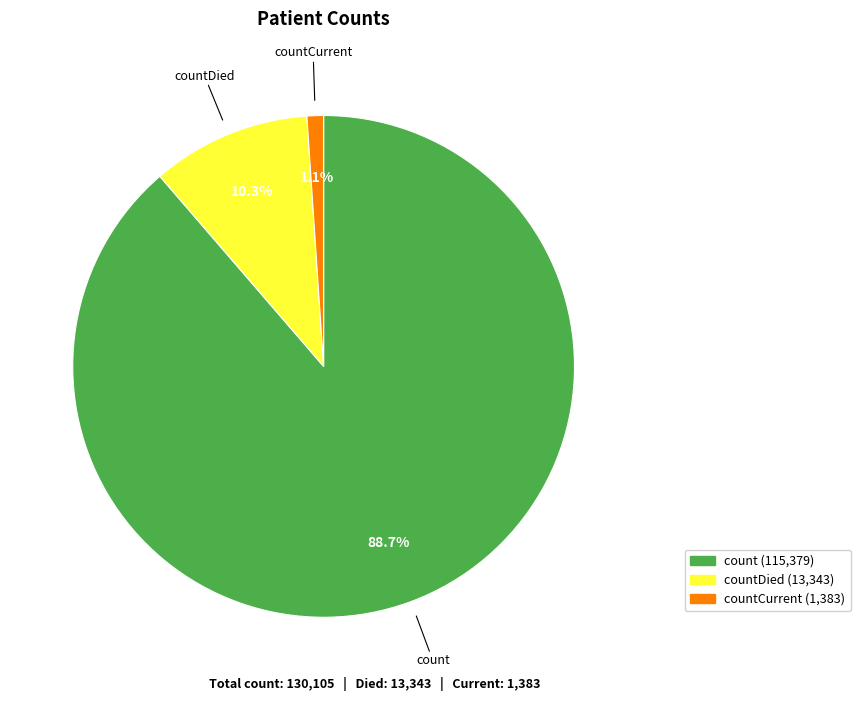

To the nearest percent, what is the difference between the largest and smallest slice percentages?

88%